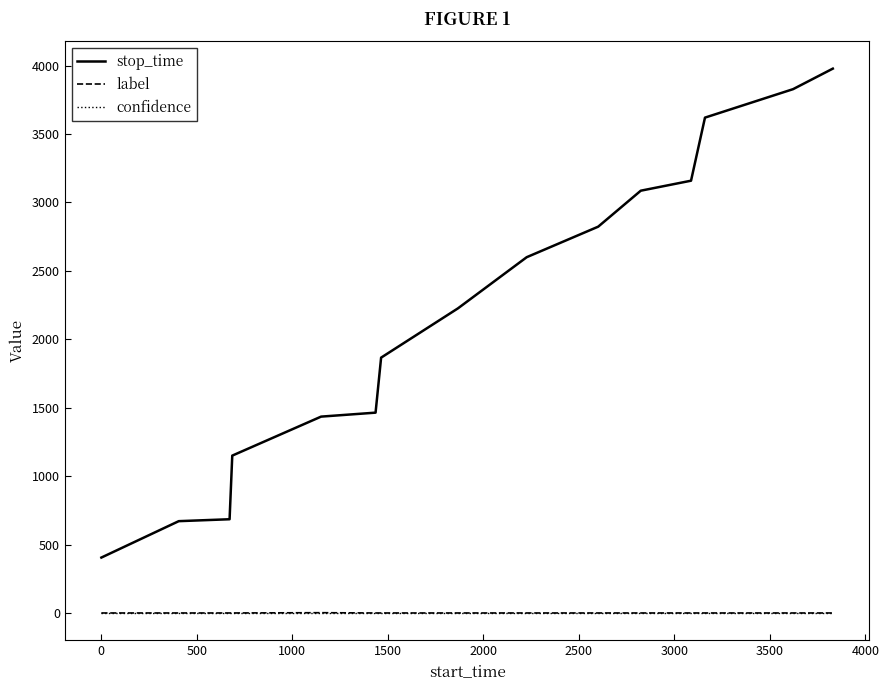

What are all the series names shown in the legend?

stop_time, label, confidence